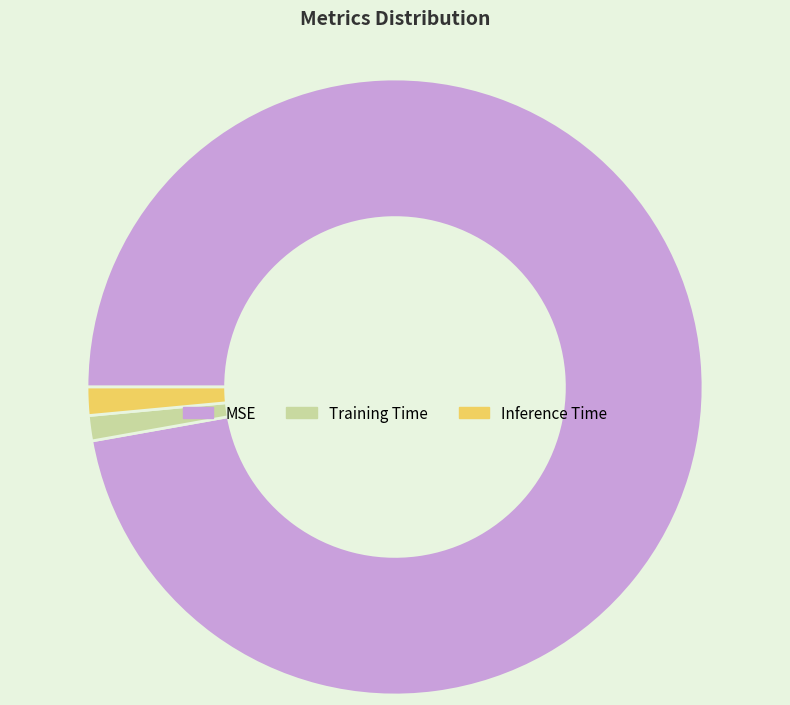

True or false: Training Time accounts for 1% of the total.

True